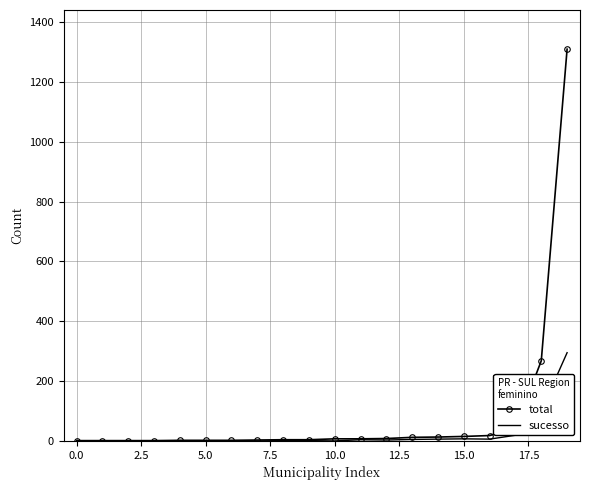

What is the maximum value shown in the chart?

1310